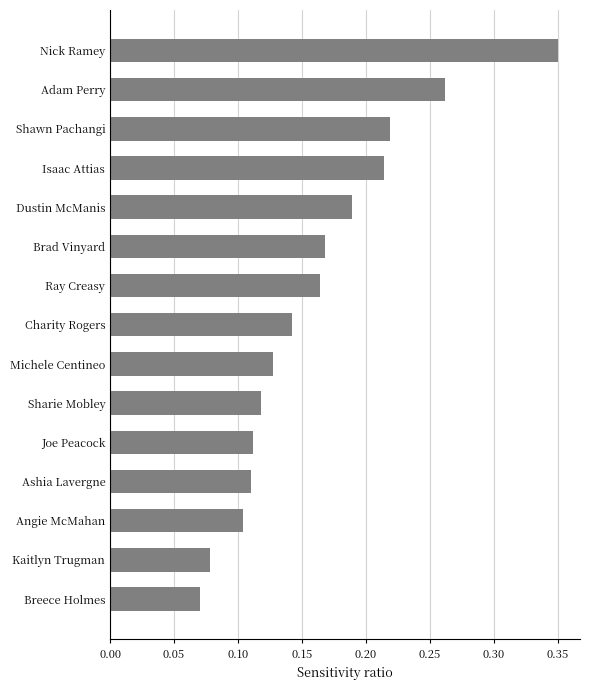

Does the chart contain any negative values?

No